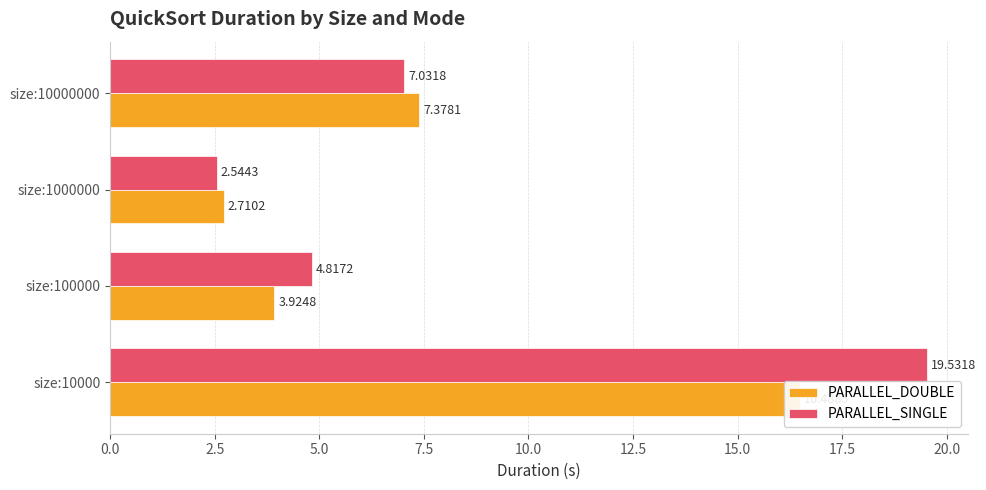

Are the bars horizontal?

Yes